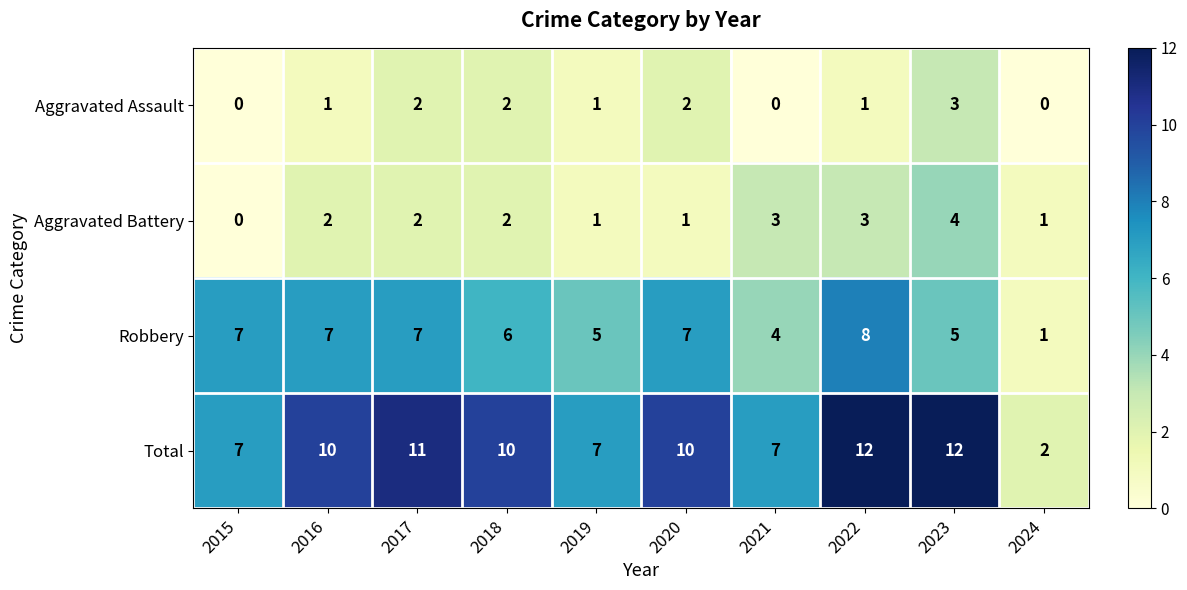

The value of Aggravated Assault at 2024 is 1. True or false?

False